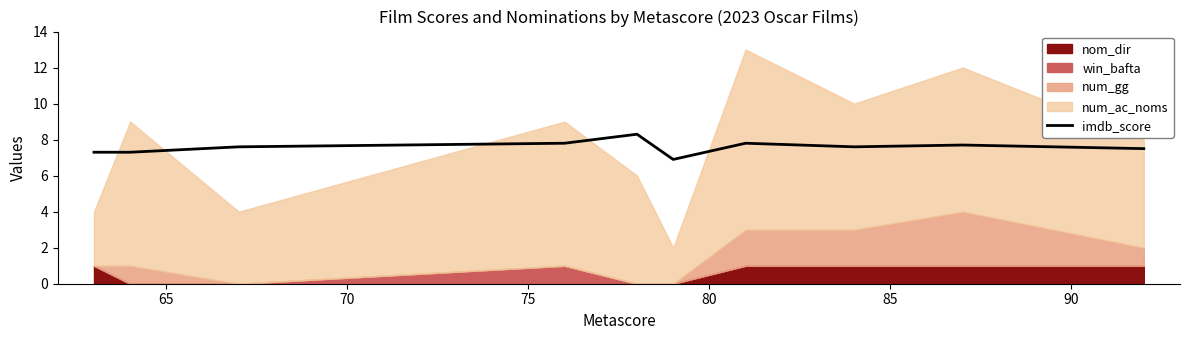

What is the maximum value for imdb_score?

8.3